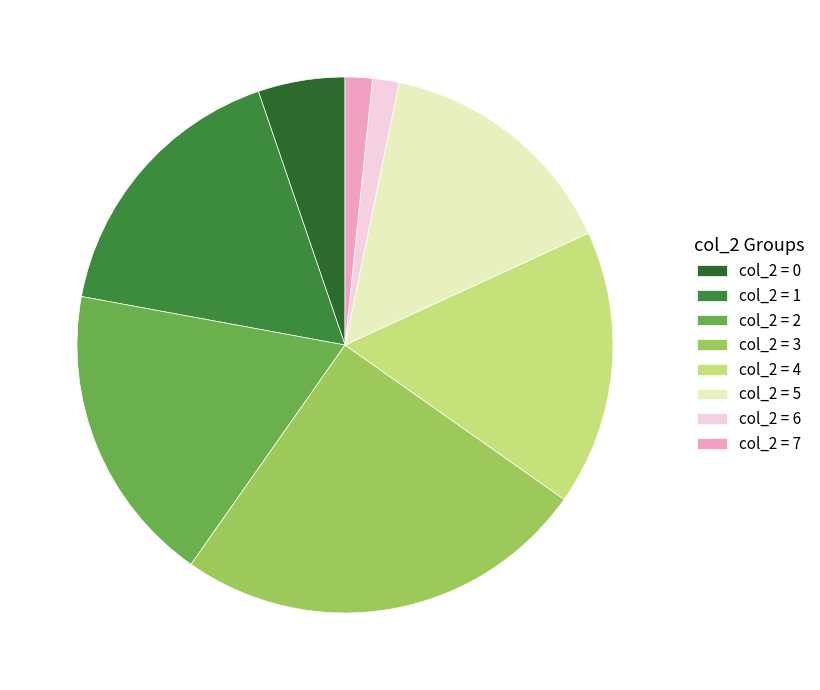

Which has a higher value, col_2 = 6 or col_2 = 4?

col_2 = 4